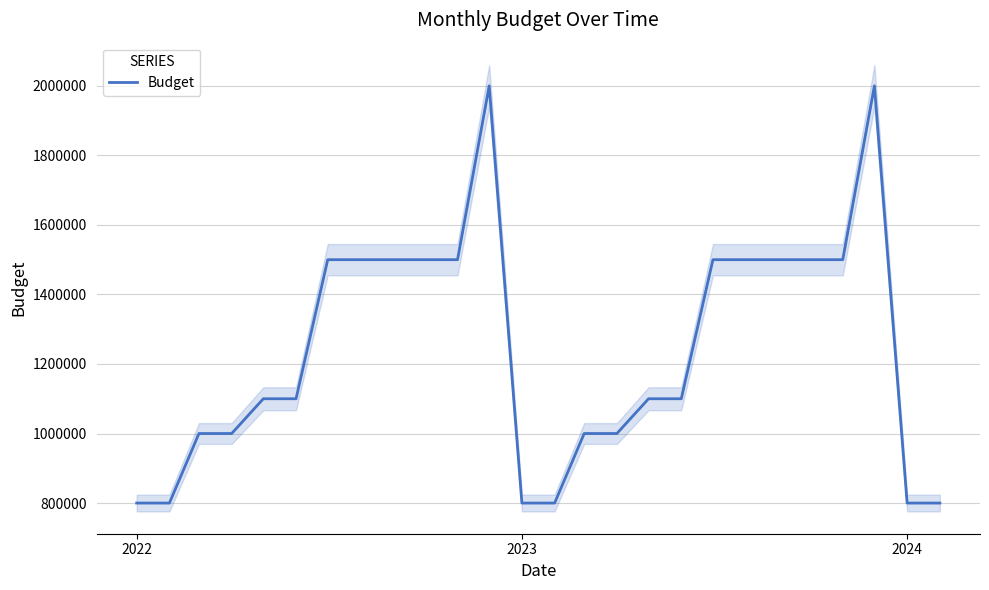

True or false: the data has more than 2 interior local peaks.

False